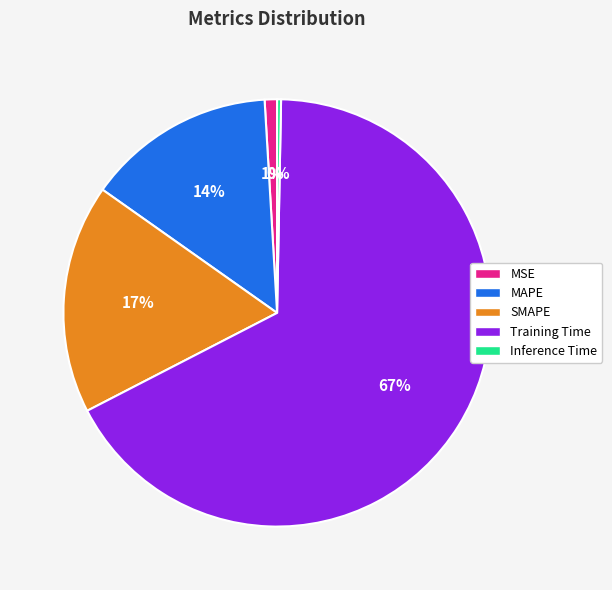

Which category has the biggest portion of the pie?

Training Time